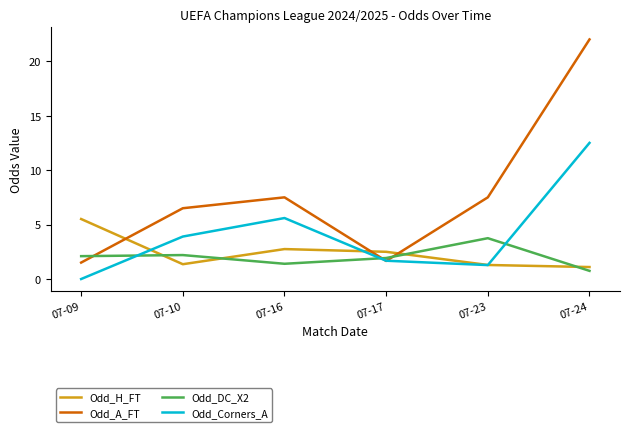

Does the chart have visible grid lines?

No